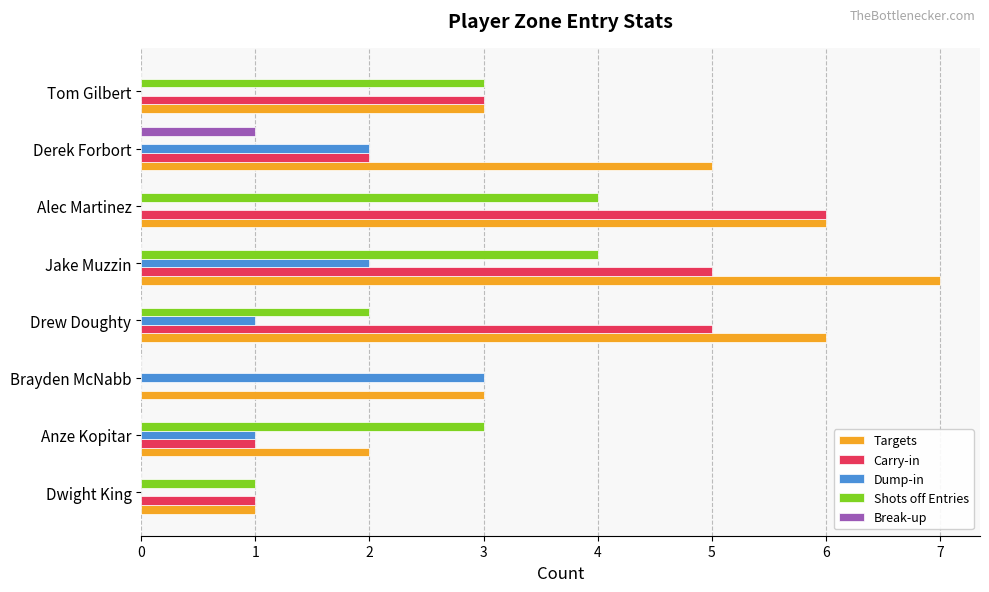

What is the sum of all Targets values?

33